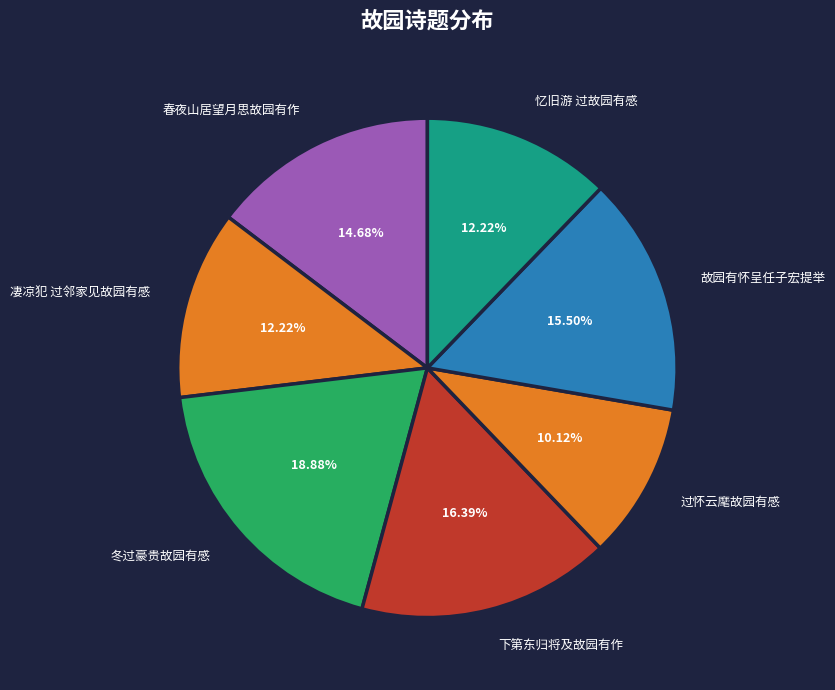

Which has a higher value, 忆旧游 过故园有感 or 过怀云麾故园有感?

忆旧游 过故园有感